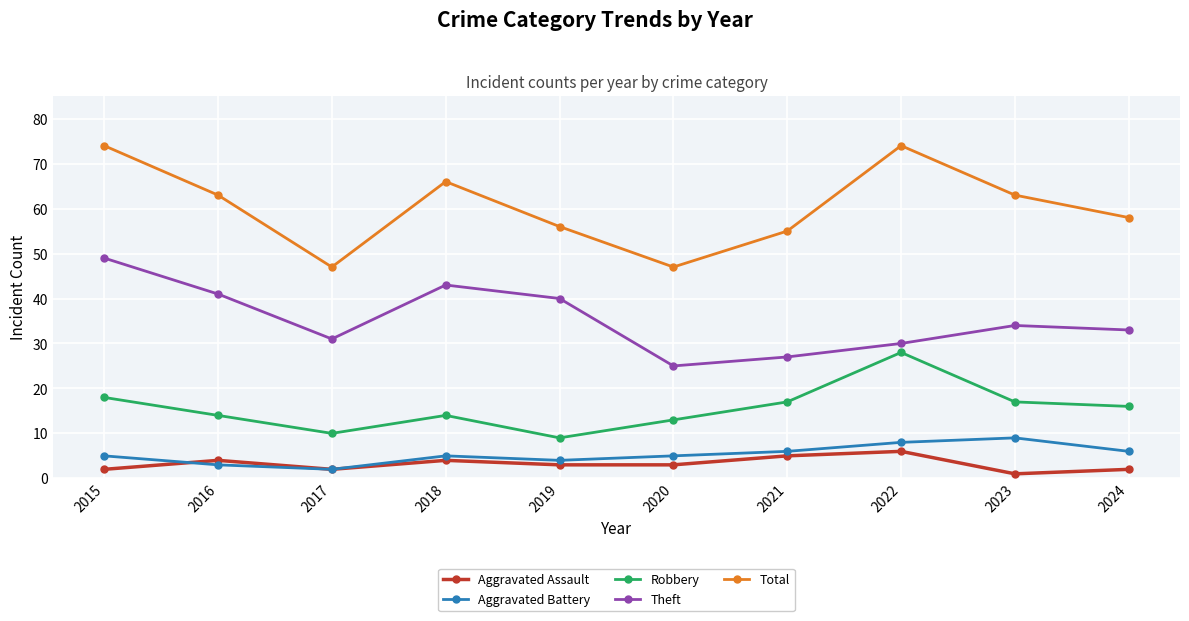

Which series changed the most between 2016 and 2022?

Robbery